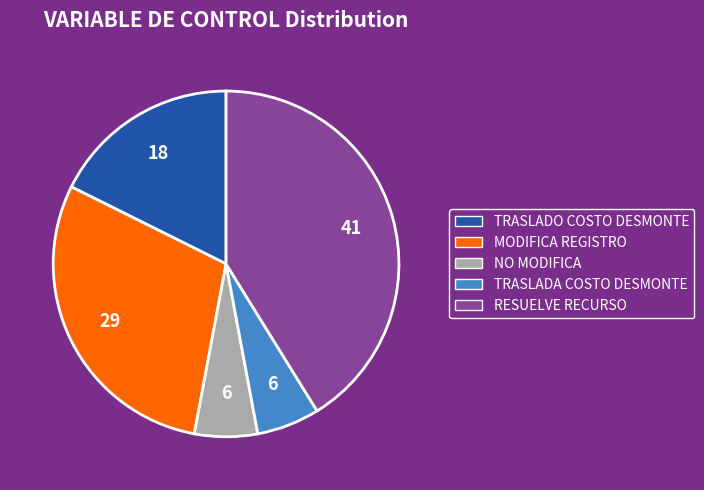

The NO MODIFICA slice represents 6% of the pie. True or false?

True